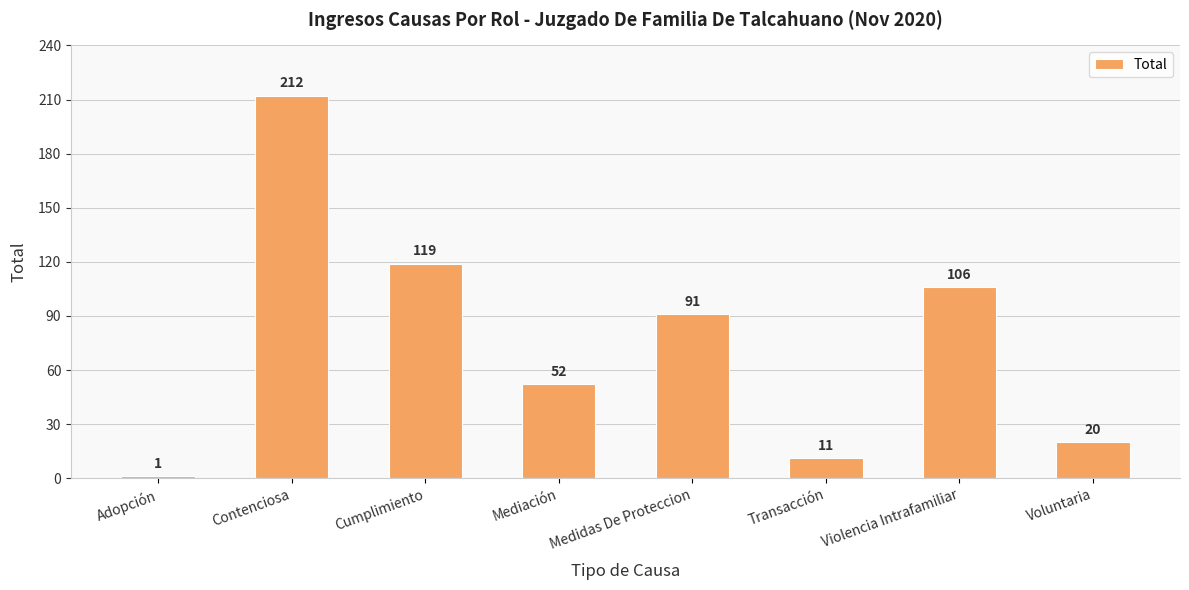

Rank the categories by value from lowest to highest.

Adopción, Transacción, Voluntaria, Mediación, Medidas De Proteccion, Violencia Intrafamiliar, Cumplimiento, Contenciosa